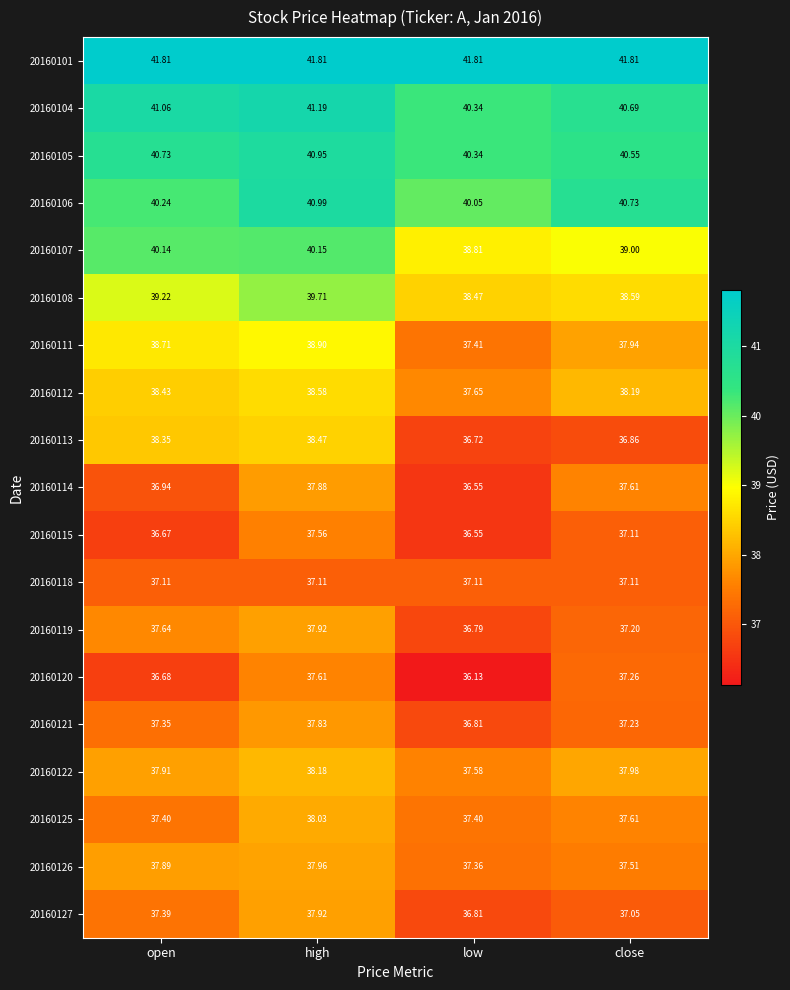

Rank the categories by 20160108 value from highest to lowest.

high, open, close, low